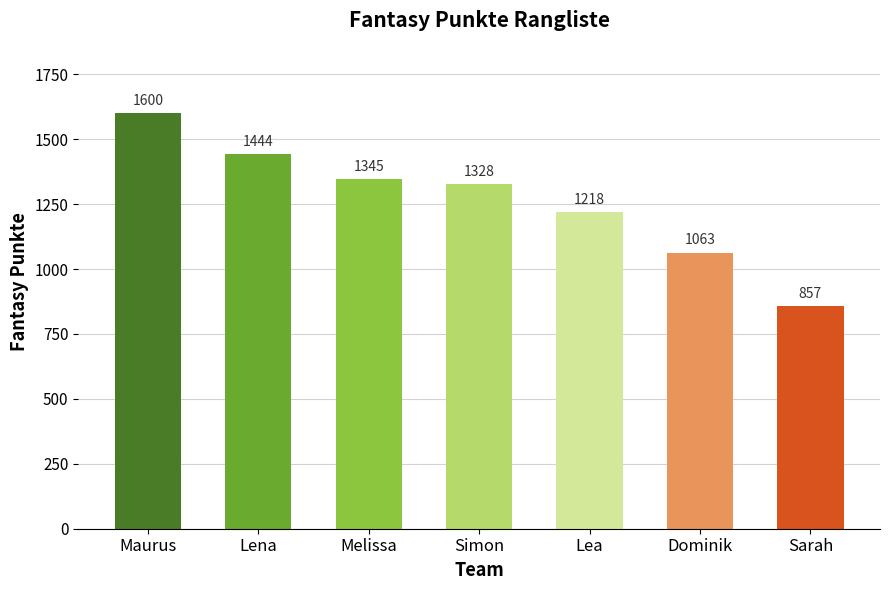

Between Melissa and Lena, which is larger?

Lena